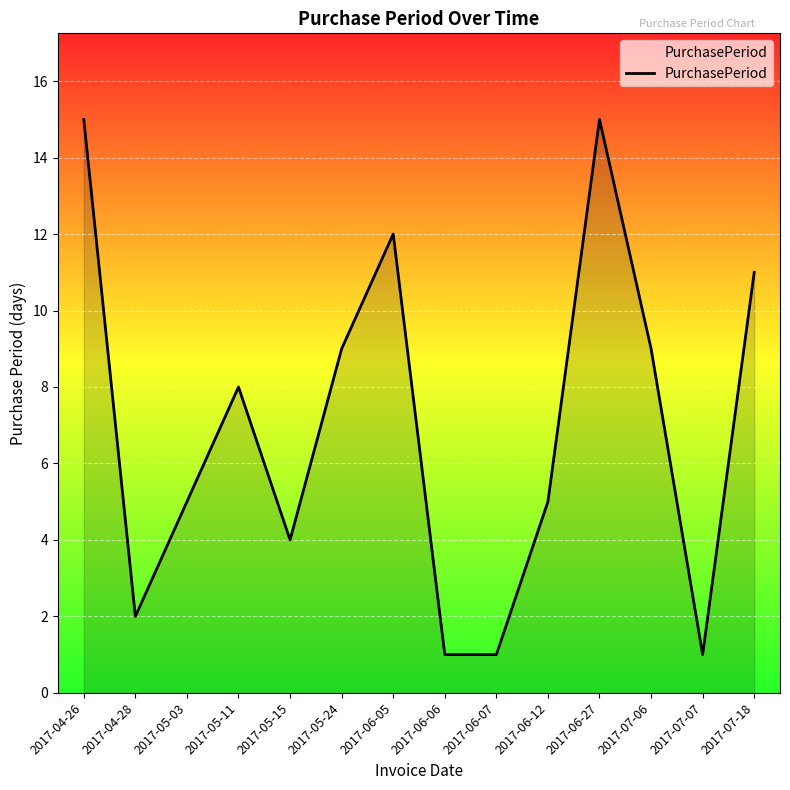

What is the difference between the maximum and minimum values?

14